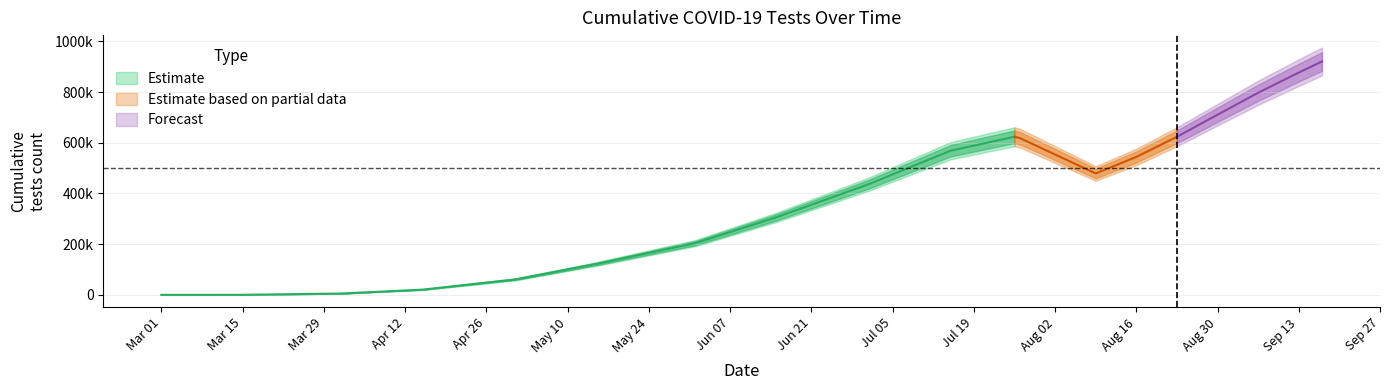

What position from the left is 2020-03-01?

1